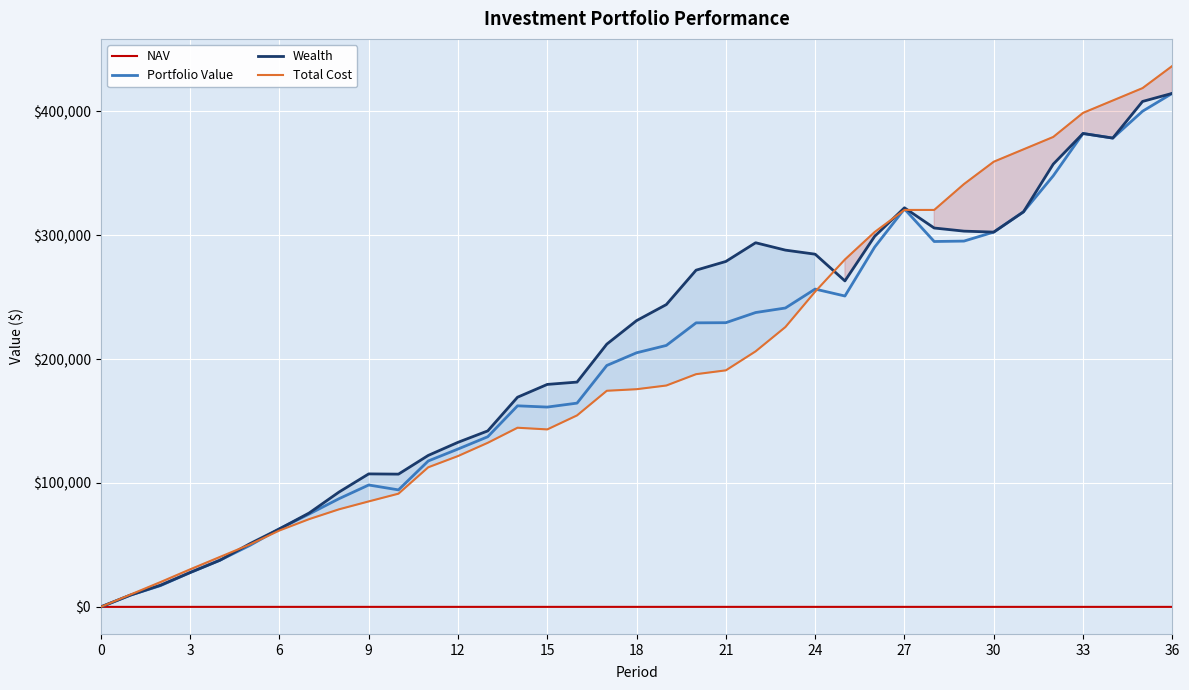

What is the highest value of the Wealth series?

414579.7